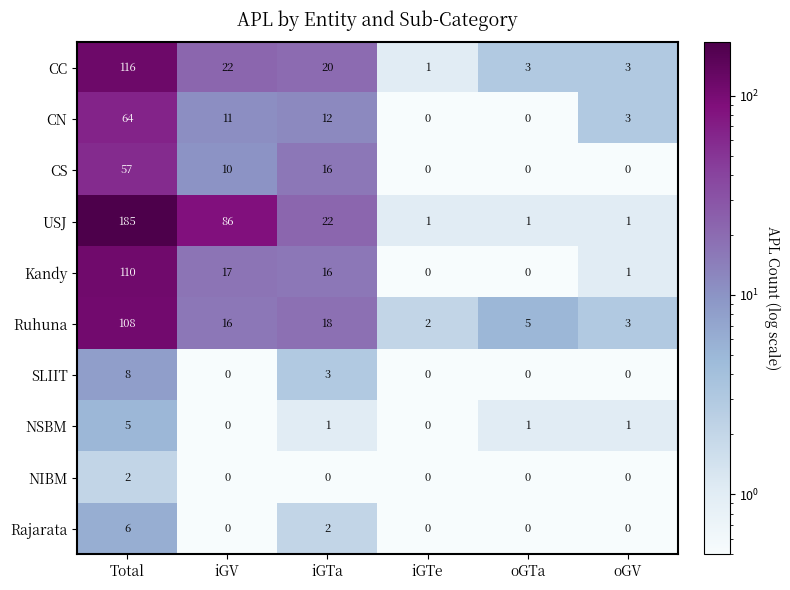

Count the CS values in the range 0 to 16.

5